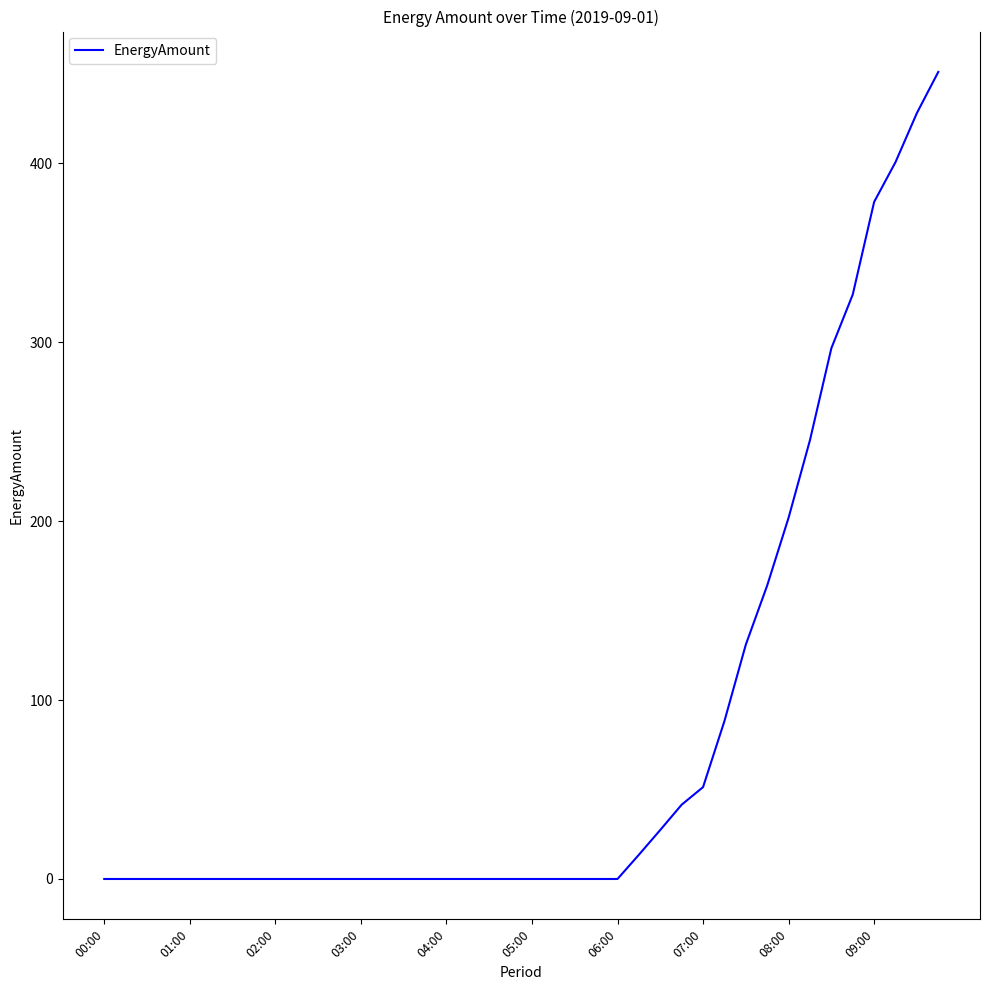

What is the maximum value shown in the chart?

451.1